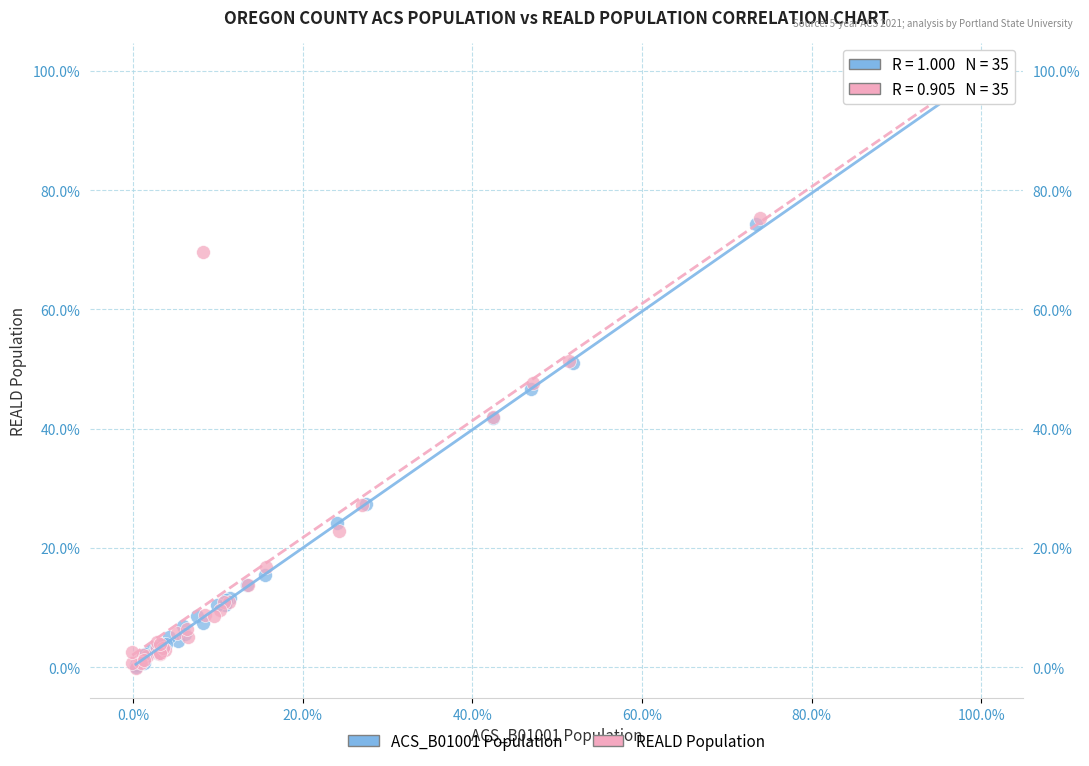

What are all the series names shown in the legend?

ACS_B01001 Population, REALD Population